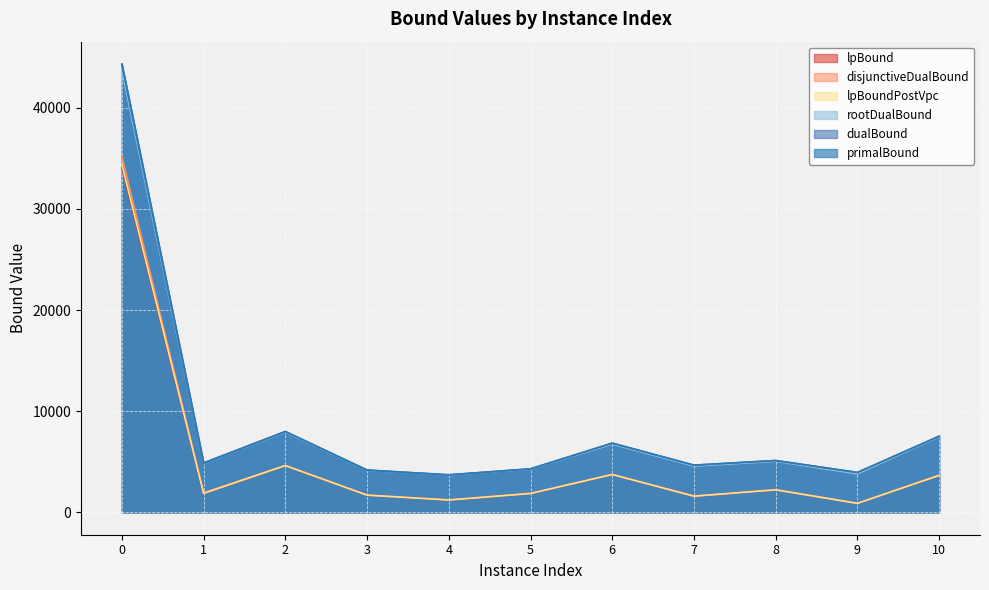

What is the difference between the disjunctiveDualBound values at 6 and 7?

2141.4